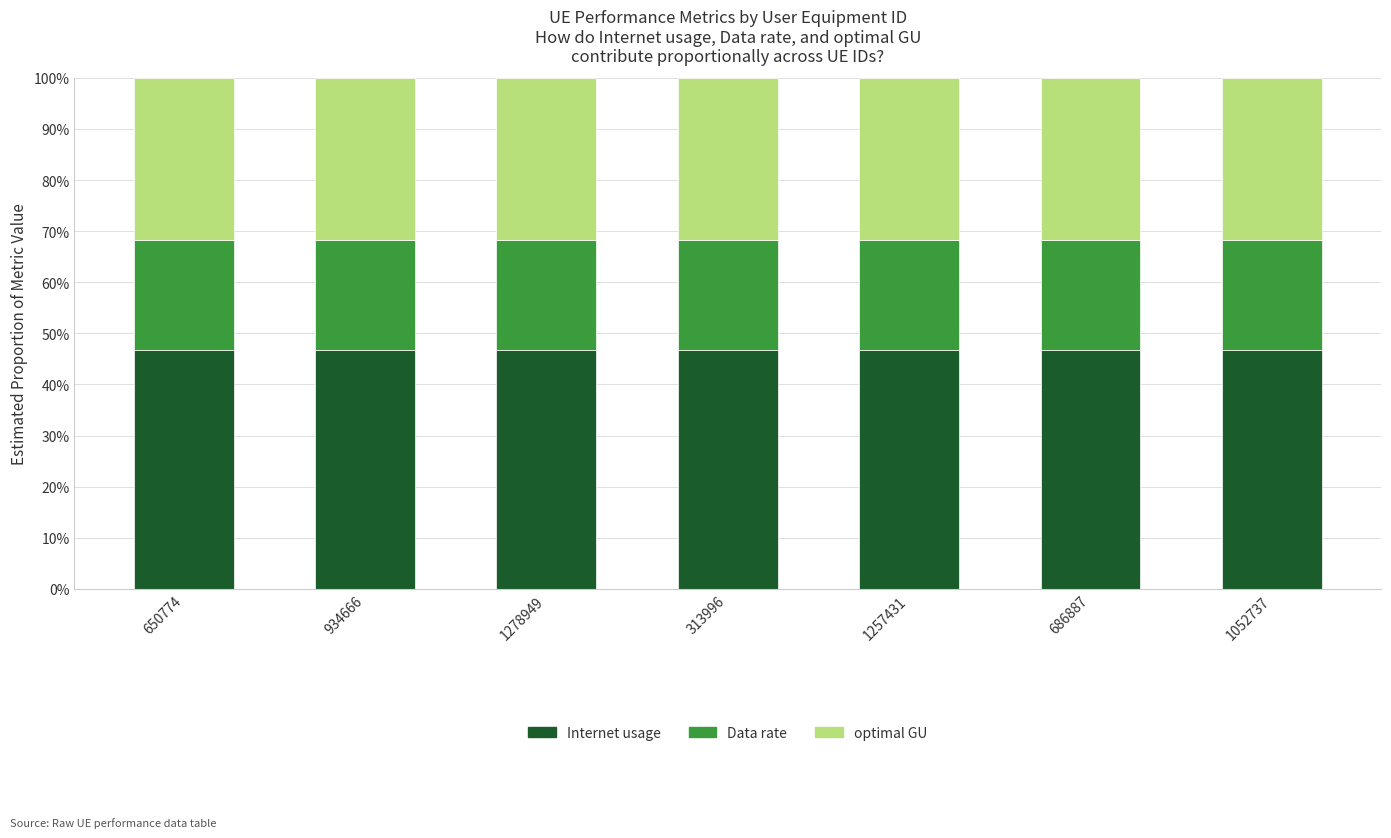

What is the total value across all series at 686887?

100.0